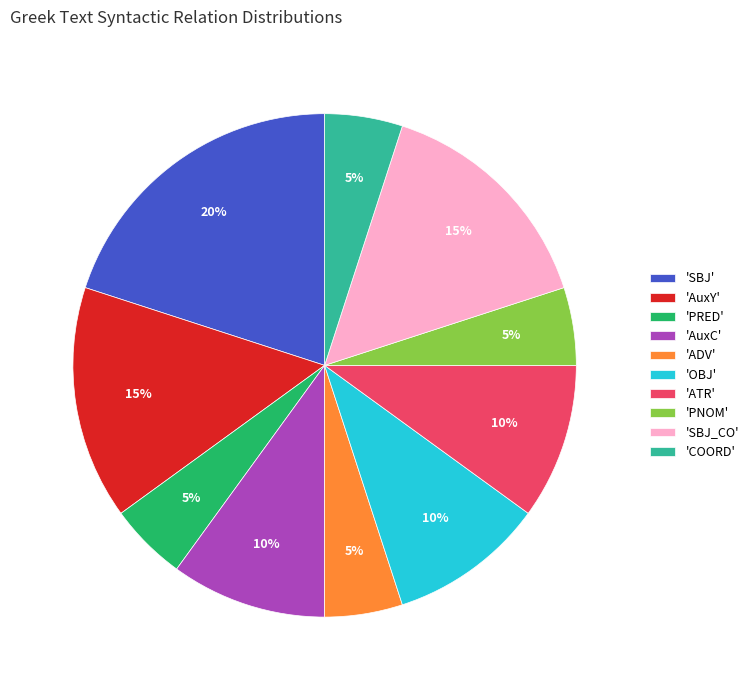

Count the number of slices in the pie.

10